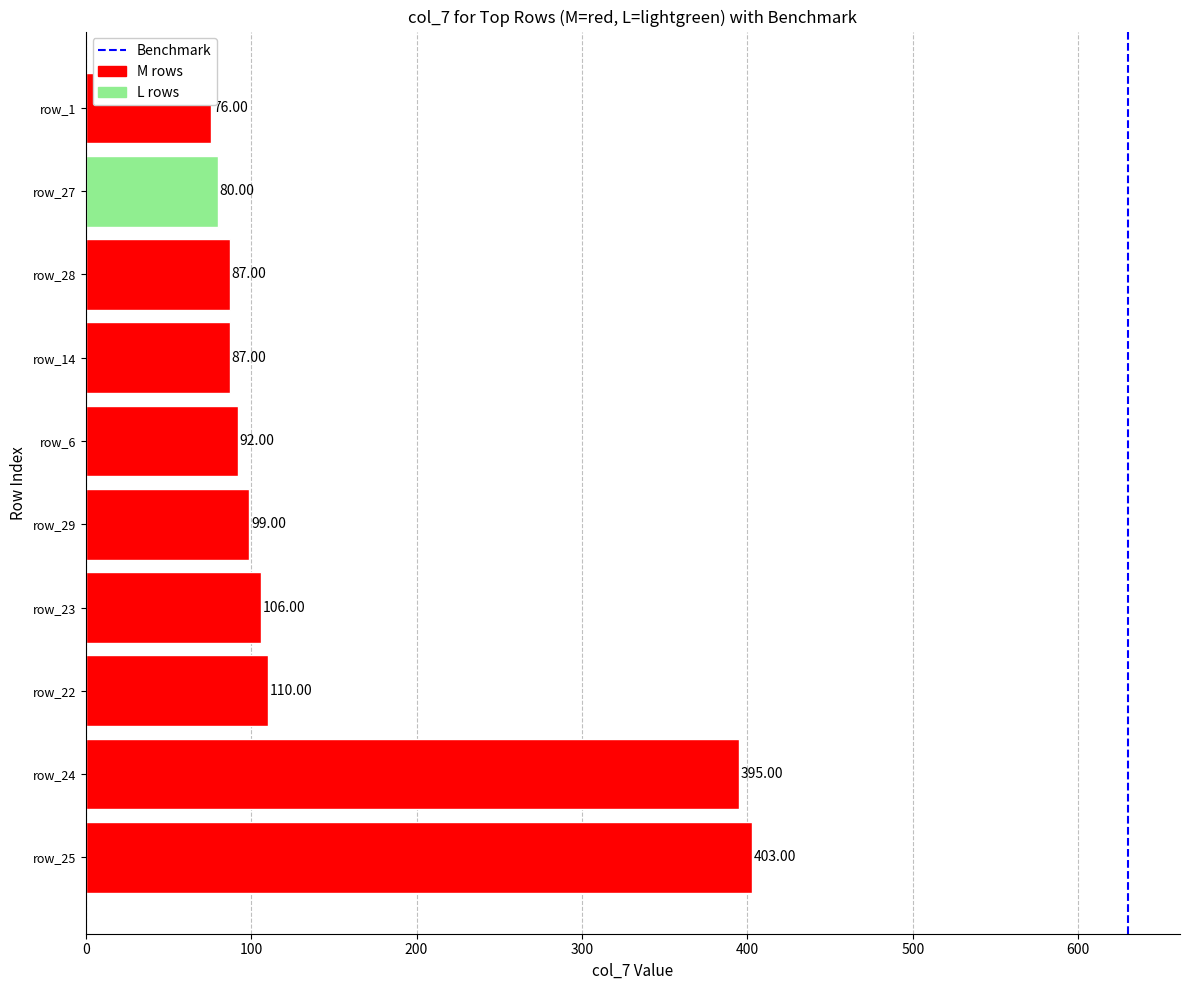

At which category does the chart reach its minimum across all series?

row_1